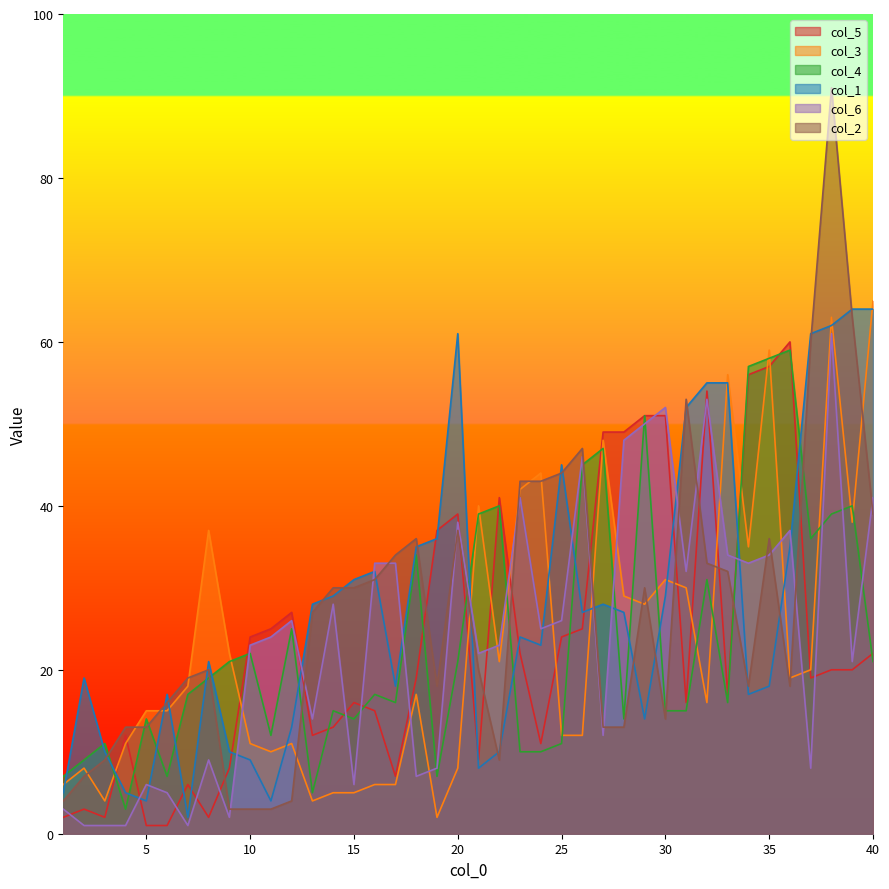

Reading left to right, list all the values displayed in this chart.

col_5: 2	3	2	12	1	1	6	2	8	24	25	27	12	13	16	15	7	19	37	39	9	41	22	11	24	25	49	49	51	51	16	54	17	56	57	60	19	20	20	22
col_3: 6	8	4	11	15	15	18	37	22	11	10	11	4	5	5	6	6	17	2	8	40	21	42	44	12	12	48	29	28	31	30	16	56	35	59	19	20	63	38	65
col_4: 7	9	11	3	14	7	17	19	21	22	12	25	5	15	14	17	16	34	7	21	39	40	10	10	11	45	47	14	51	15	15	31	16	57	58	59	36	39	40	21
col_1: 5	19	10	5	4	17	2	21	10	9	4	13	28	29	31	32	18	35	36	61	8	10	24	23	45	27	28	27	14	29	52	55	55	17	18	35	61	62	64	64
col_6: 3	1	1	1	6	5	1	9	2	23	24	26	14	28	6	33	33	7	8	38	22	23	41	25	26	46	12	48	50	52	32	53	34	33	34	37	8	61	21	41
col_2: 4	7	9	13	13	16	19	20	3	3	3	4	27	30	30	31	34	36	18	37	20	9	43	43	44	47	13	13	30	14	53	33	32	18	36	18	60	91	63	39